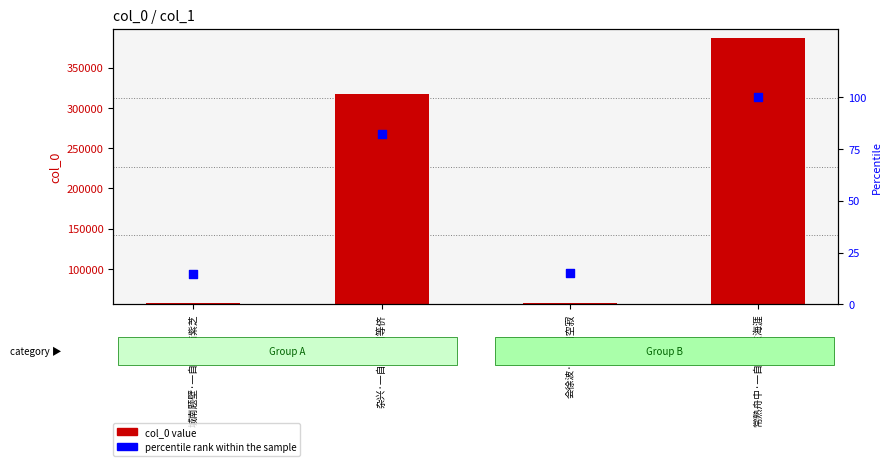

Which series contains the highest Y value?

col_0